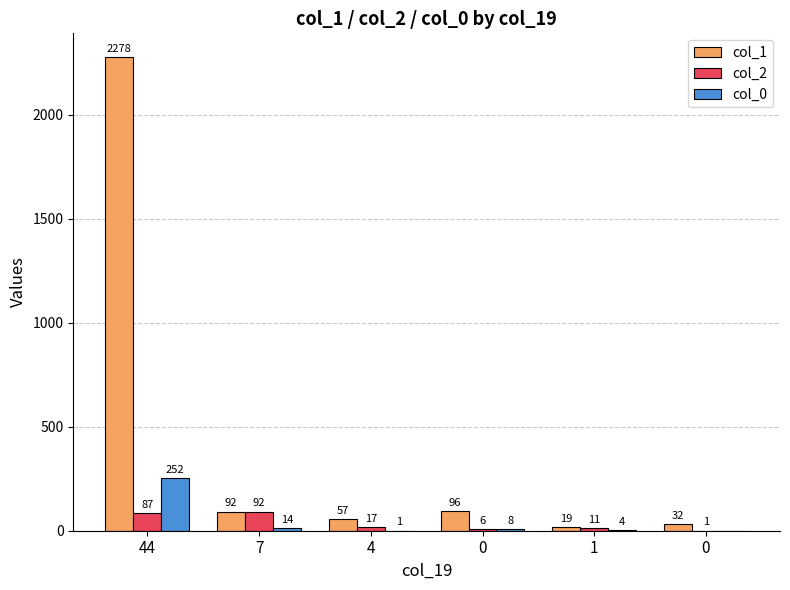

Count the number of categories in the chart.

6